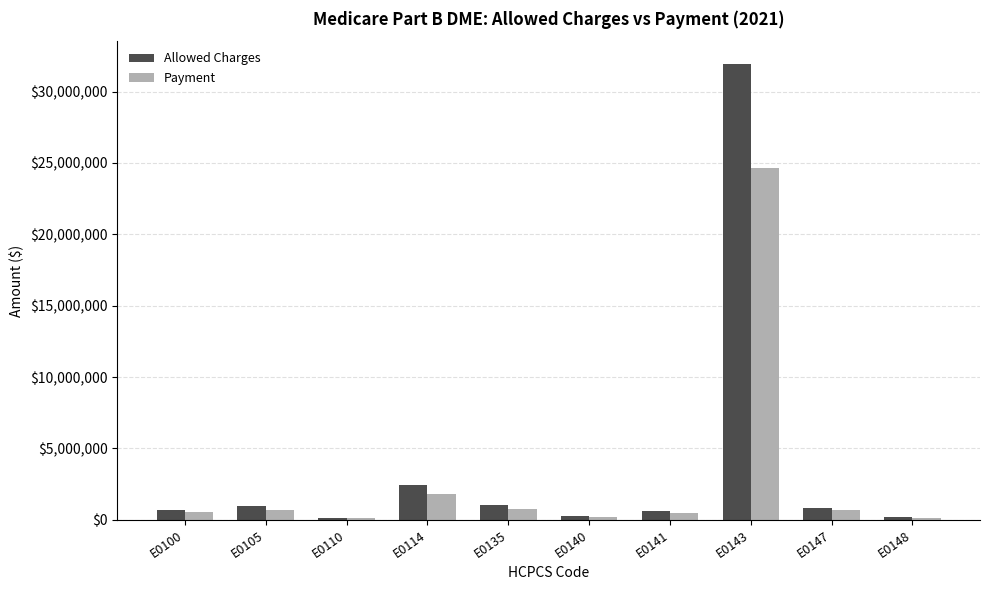

Which series changed the most between E0100 and E0114?

Allowed Charges